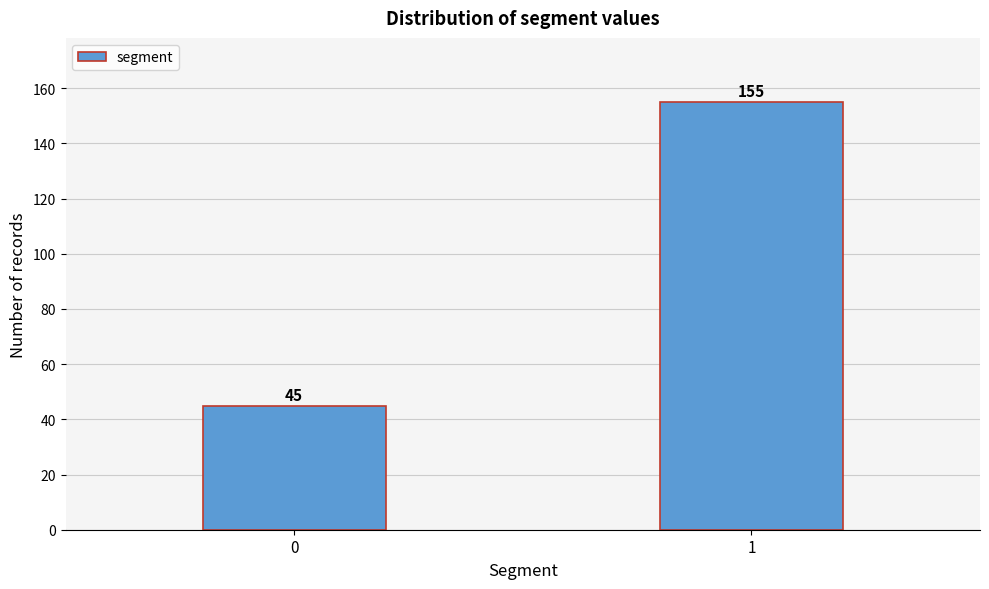

Reading right to left, transcribe all the data shown in this chart.

155	45